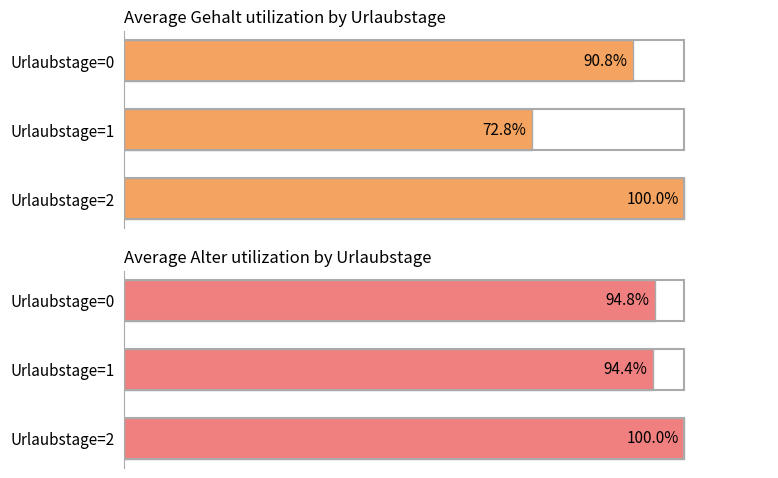

Is it true that Average Alter utilization by Urlaubstage equals 136.3 at 2?

False